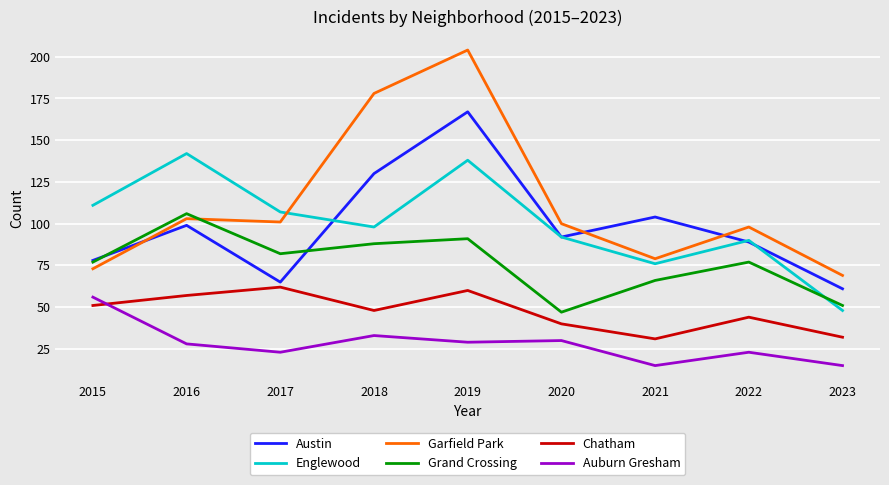

At 2018, list the series in order from largest to smallest.

Garfield Park, Austin, Englewood, Grand Crossing, Chatham, Auburn Gresham